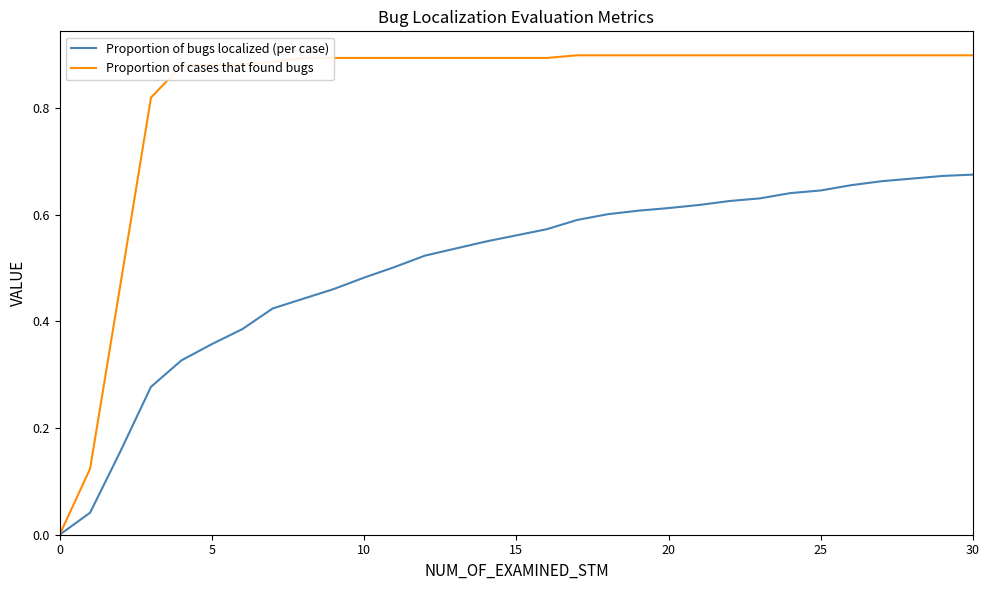

Which series has the largest range (max minus min)?

Proportion of cases that found bugs